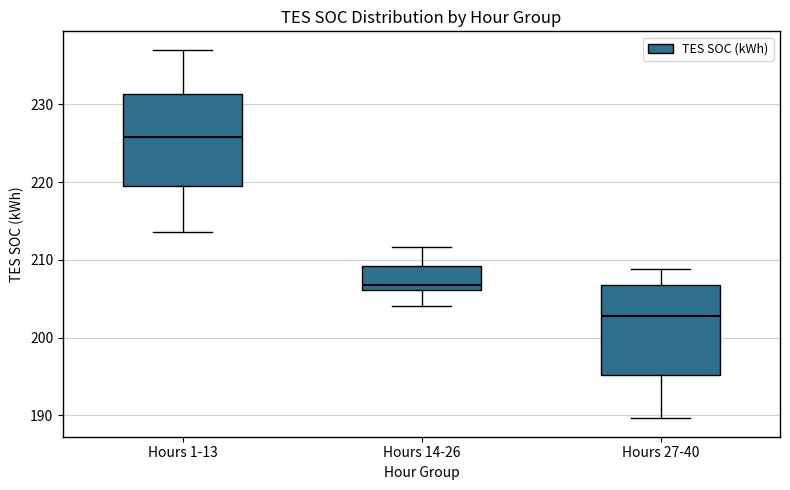

Reading left to right, read every box against the y-axis: the position of its median line, the range the box covers, and the ends of its whiskers. The values are not printed on the chart, so give them approximately, as read against the axis.

Hours 1-13: median 226, box 220 to 231, whiskers 214 to 237
Hours 14-26: median 207, box 206 to 209, whiskers 204 to 212
Hours 27-40: median 203, box 195 to 207, whiskers 190 to 209